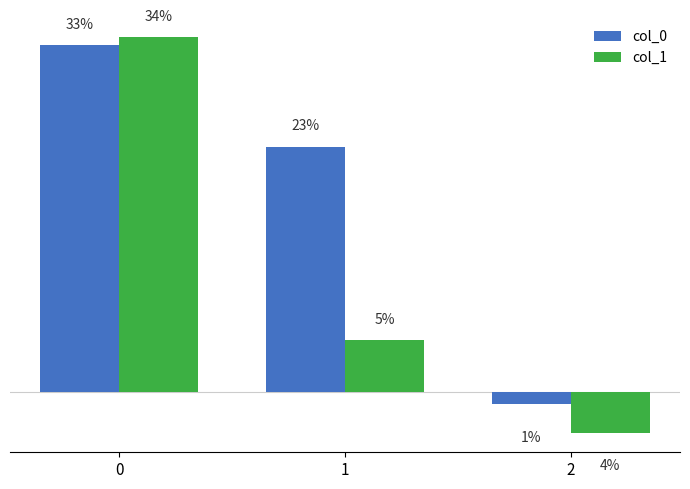

Are the bars horizontal?

No